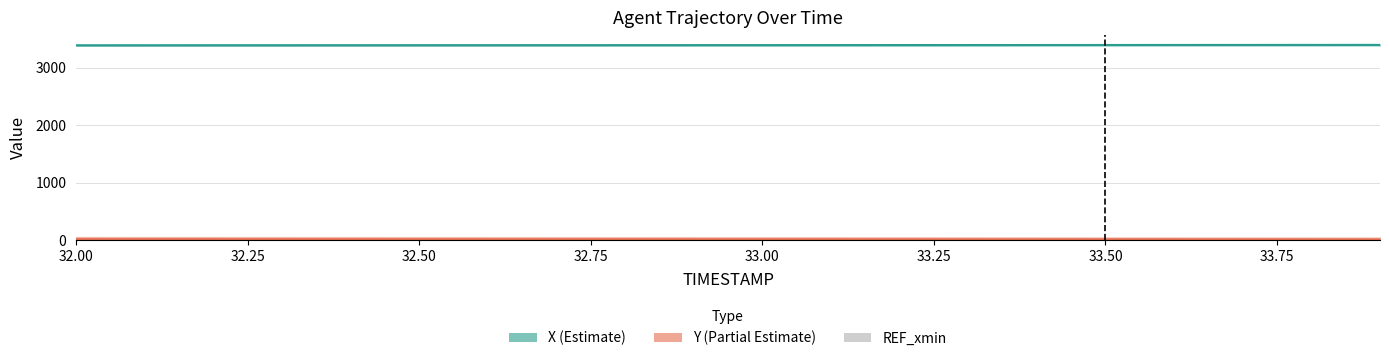

Which series has the largest total across all categories?

X (Estimate)